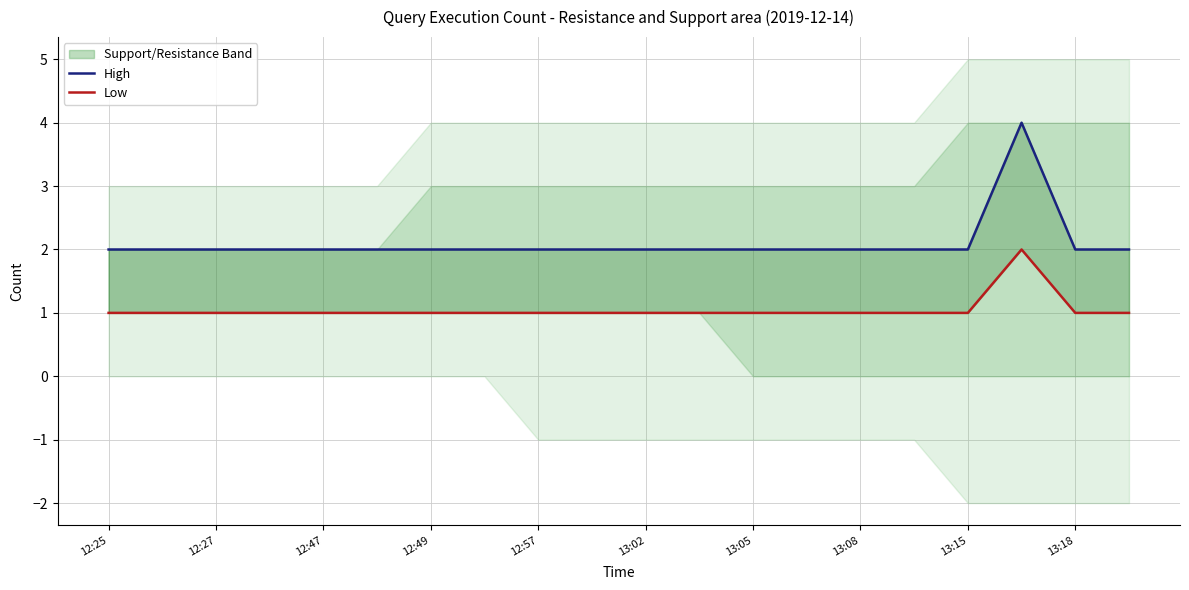

How many High values are between 2 and 3?

19